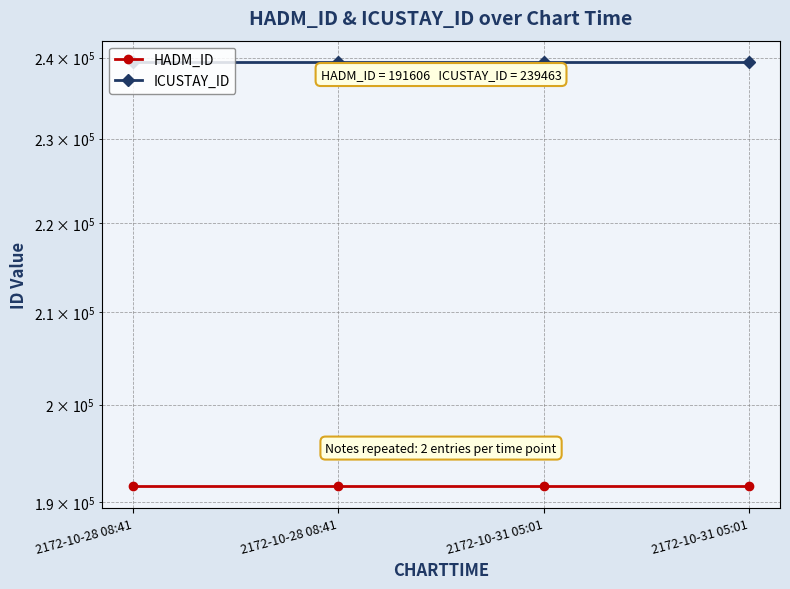

List the series in order of their overall mean, lowest first.

HADM_ID, ICUSTAY_ID